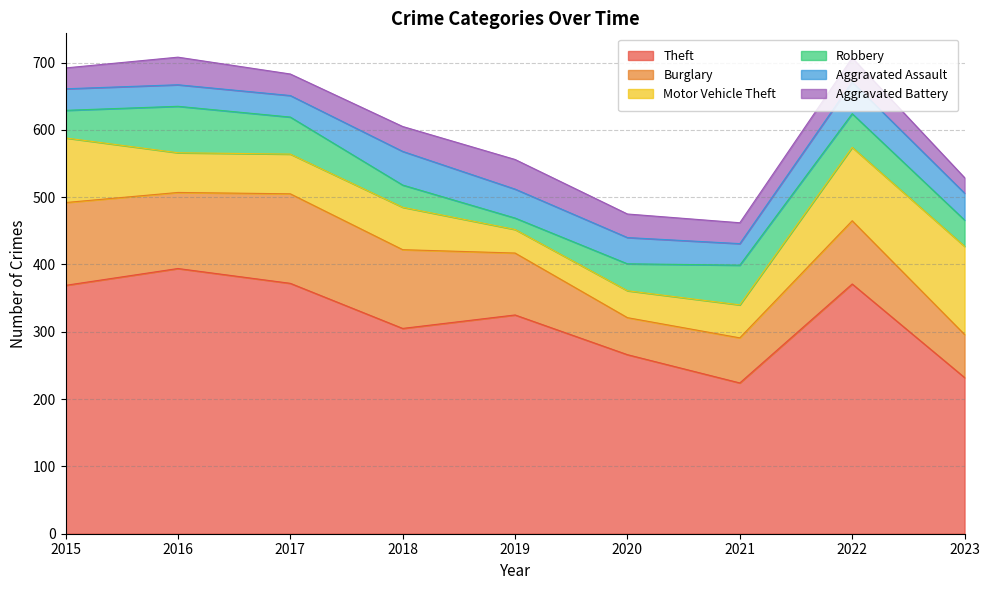

Rank the series by their maximum value, from highest to lowest.

Theft, Burglary, Motor Vehicle Theft, Robbery, Aggravated Assault, Aggravated Battery